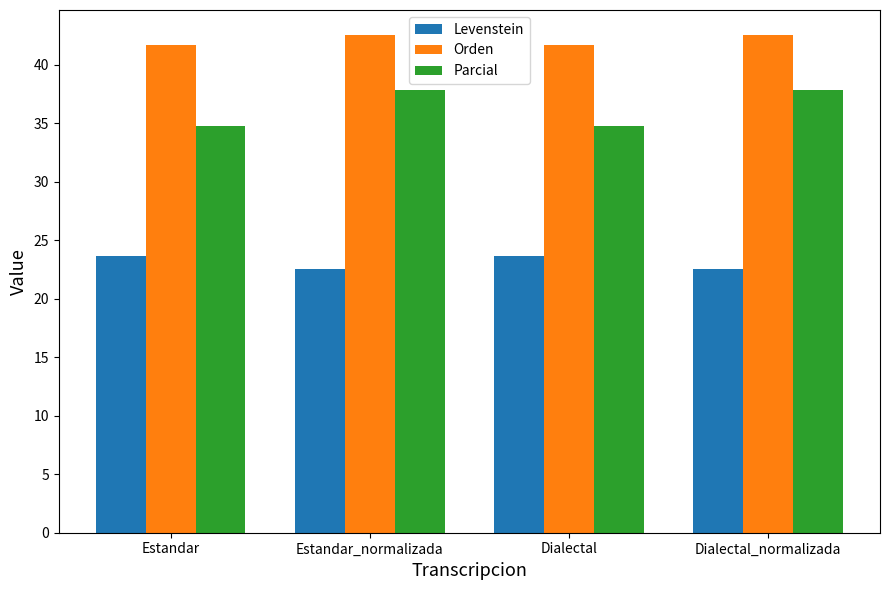

Rank the series by their average value, from lowest to highest.

Levenstein, Parcial, Orden